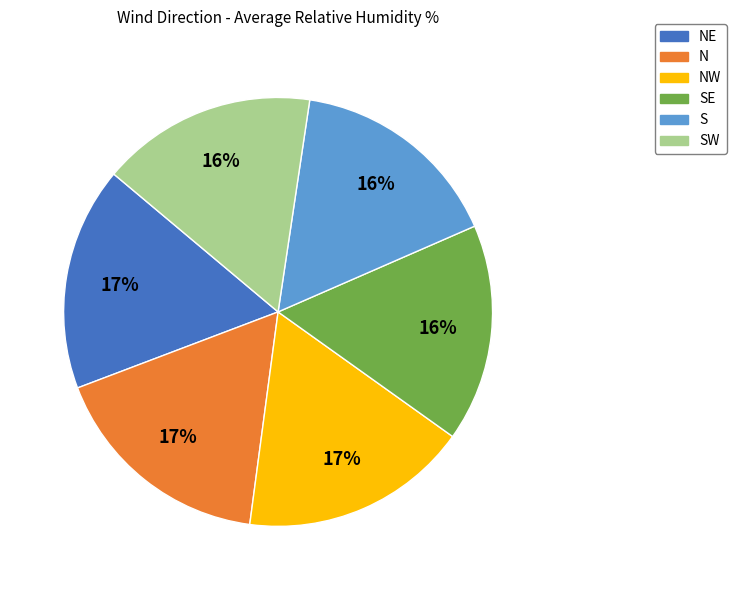

How many slices are in this pie chart?

6